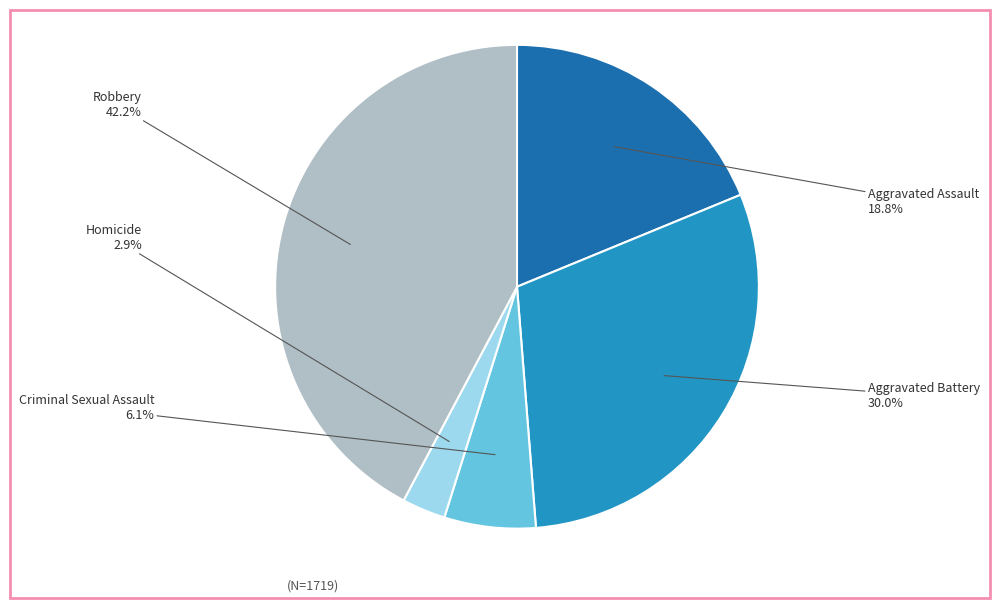

True or false: Aggravated Assault accounts for 19% of the total.

True